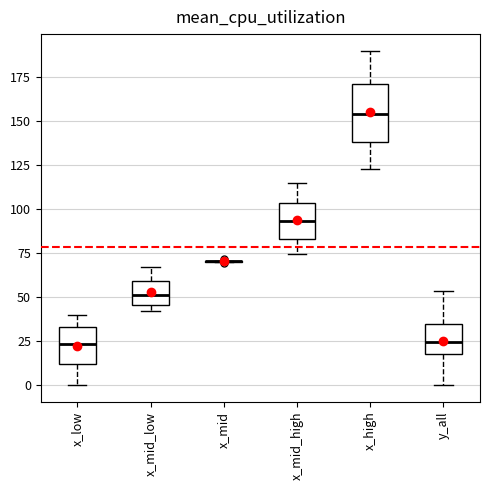

Where does the median line of the box for x_mid_low sit on the y-axis? The values are not printed on the chart, so give them approximately, as read against the axis.

50